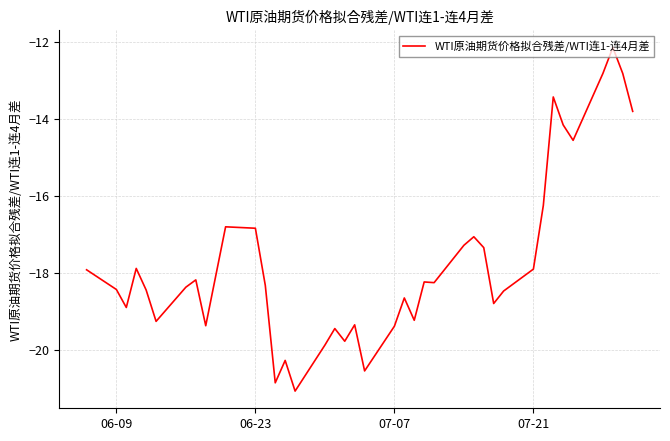

How many values exceed -18?

16